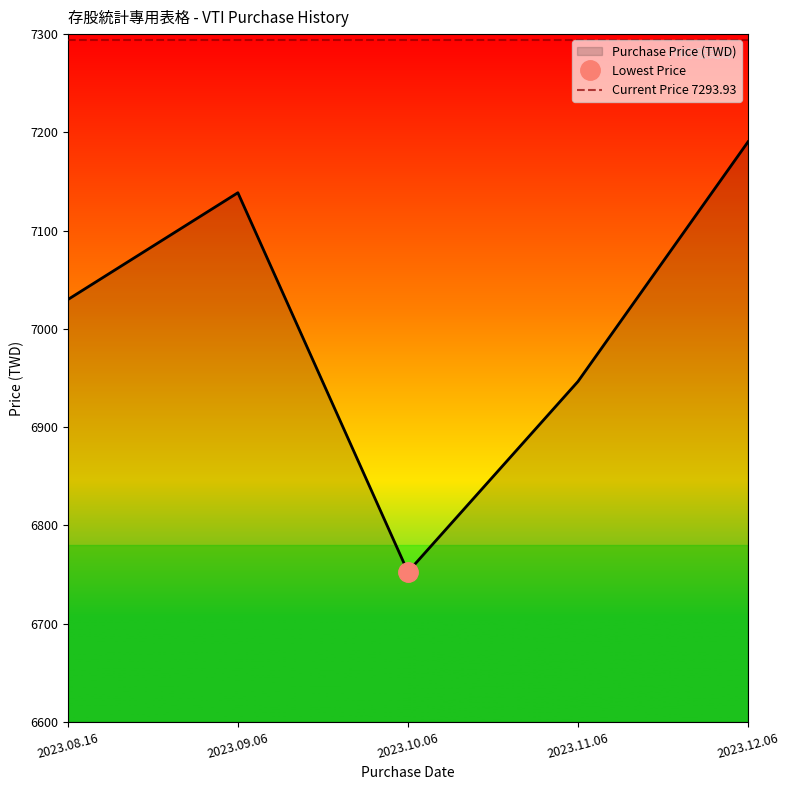

Which category has the highest value across all series?

2023.12.06